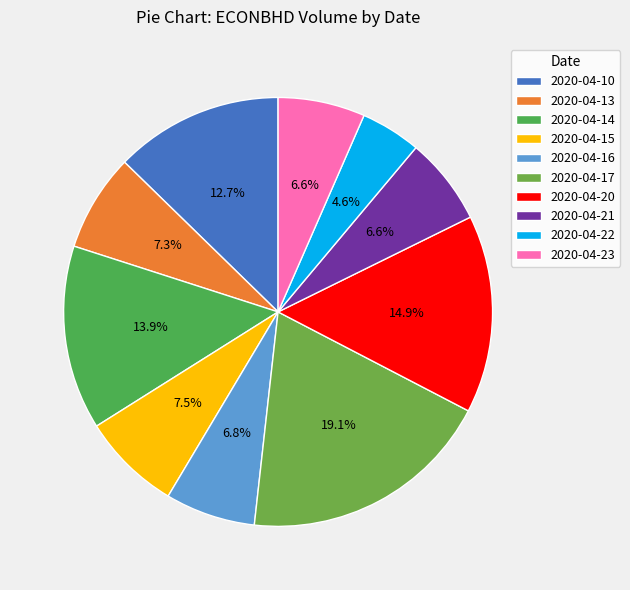

Is the sum of 2020-04-21 and 2020-04-22 greater than half?

No